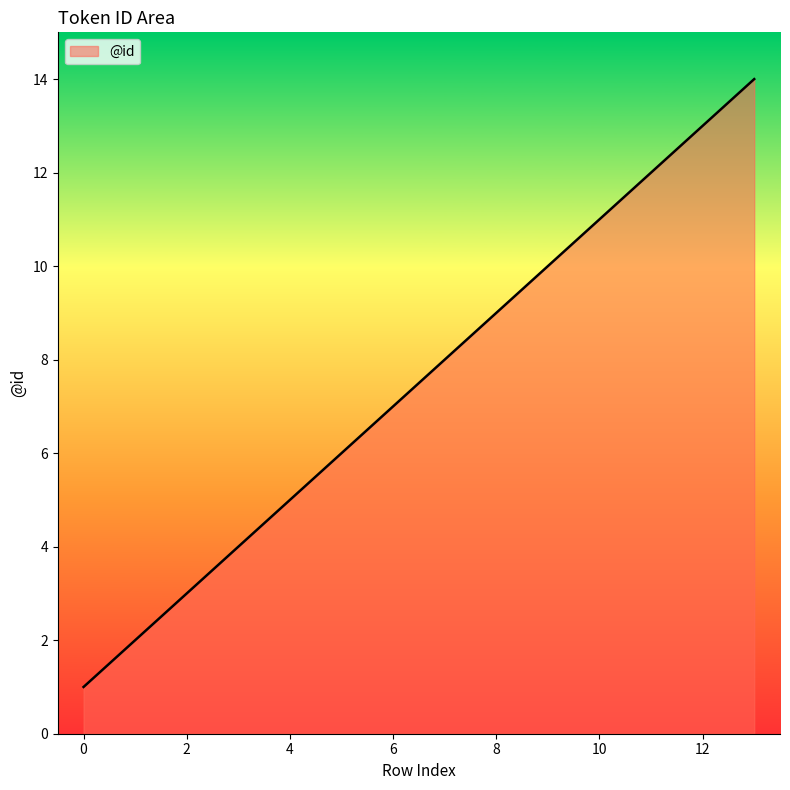

What is the maximum value shown in the chart?

14